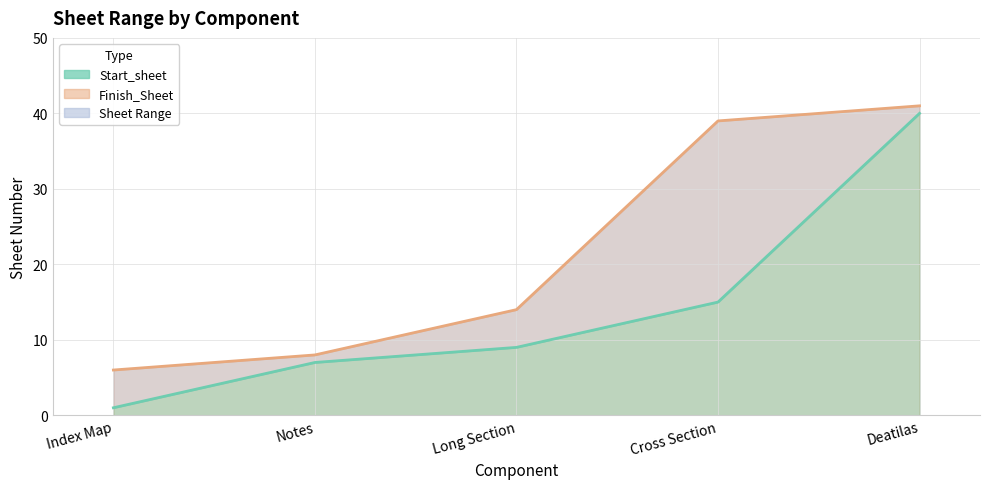

How many lines are shown in the chart?

2